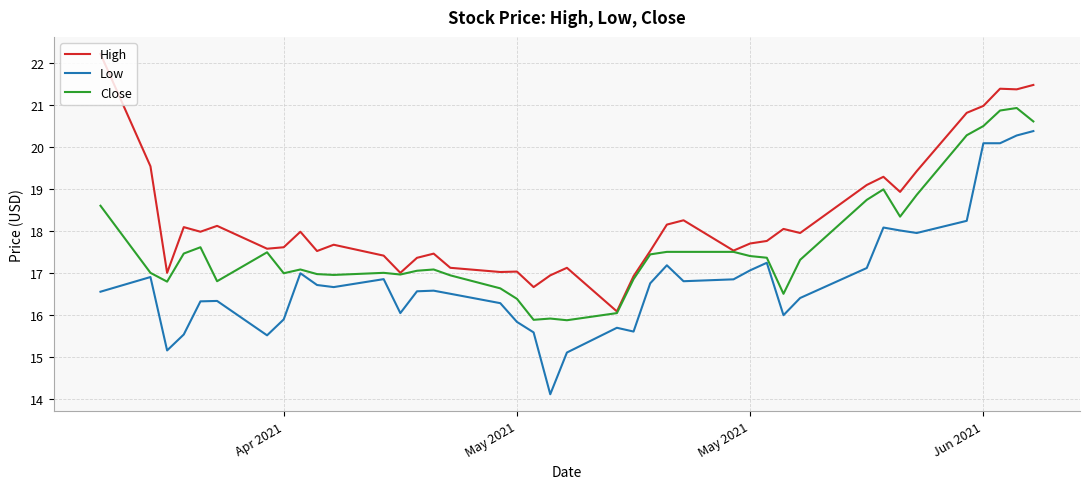

True or false: High and Low cross at least once.

False